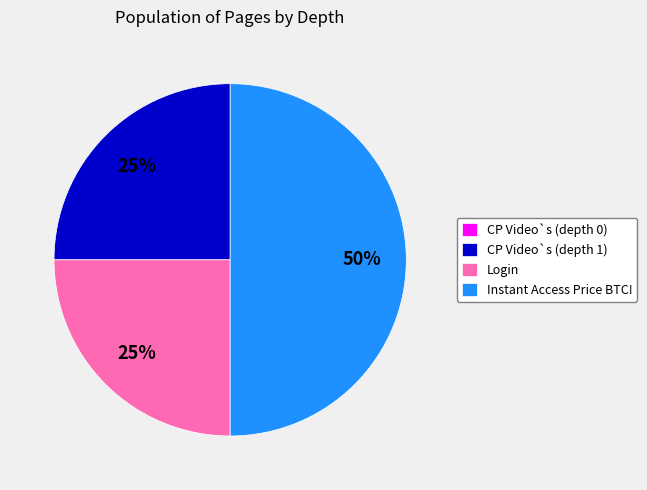

Approximately how many times larger is the value at CP Video`s (depth 1) compared to Instant Access Price BTC!?

0.5